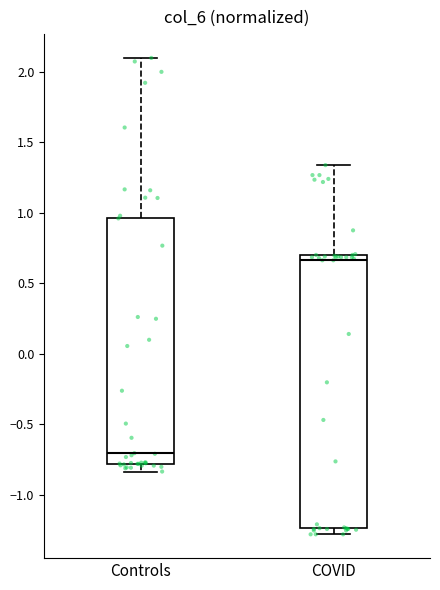

Reading left to right, transcribe this box plot: for each box, give where its median line is, the range the box spans, and where its two whiskers end, as read against the y-axis. The values are not printed on the chart, so give them approximately, as read against the axis.

Controls: median -0.70, box -0.80 to 0.95, whiskers -0.85 to 2.10
COVID: median 0.65, box -1.25 to 0.70, whiskers -1.30 to 1.35